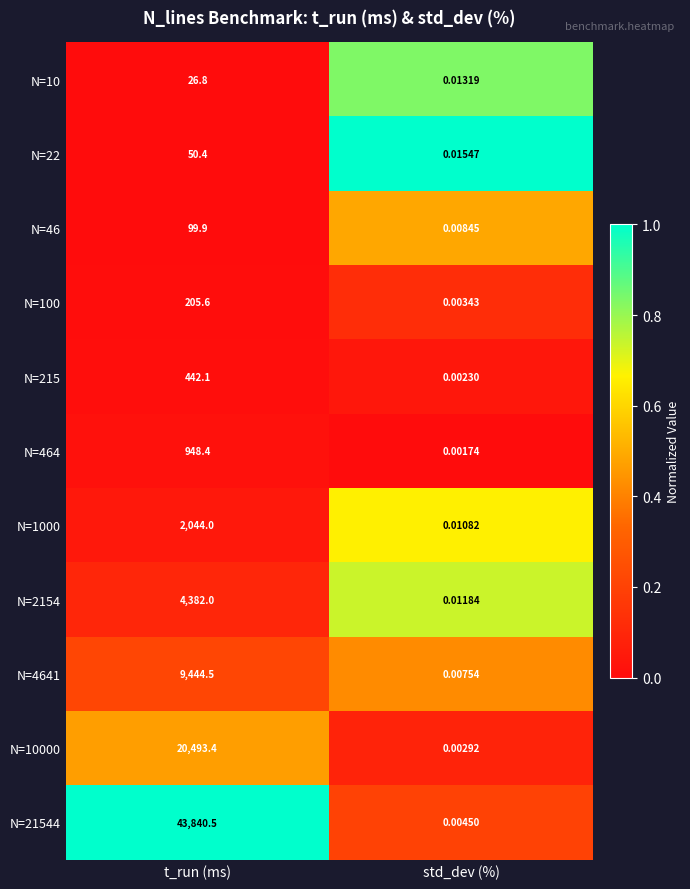

Is the value of N=21544 at t_run (ms) greater than the value of N=4641 at t_run (ms)?

Yes